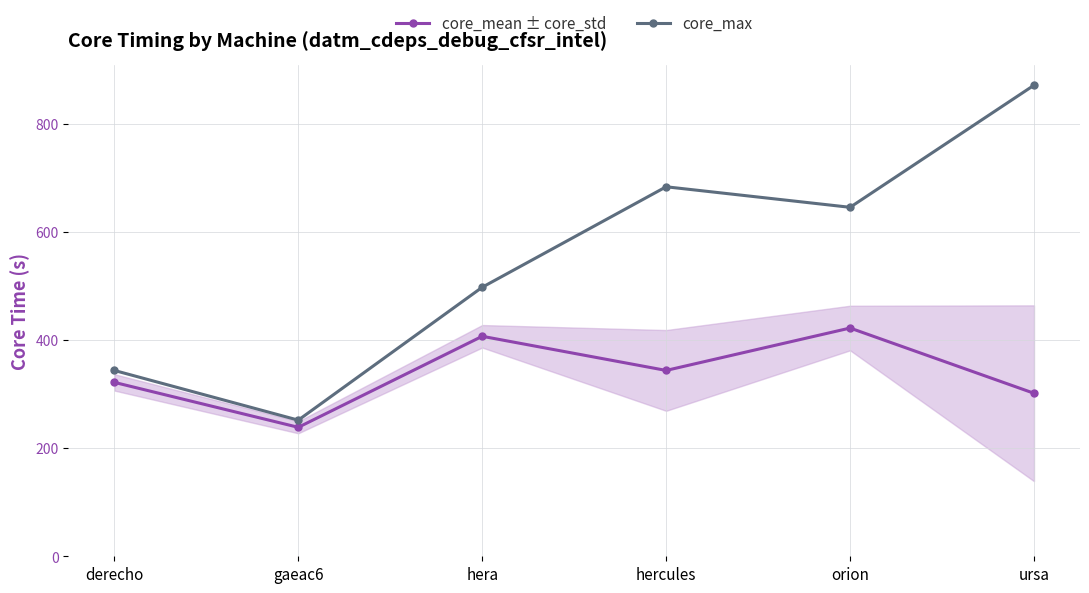

How many lines are shown in the chart?

2